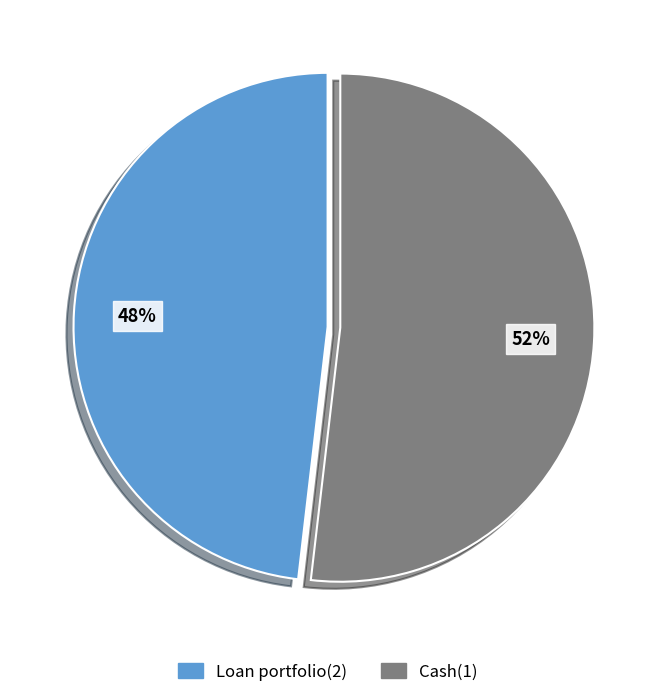

Between Loan portfolio(2) and Cash(1), which is larger?

Cash(1)